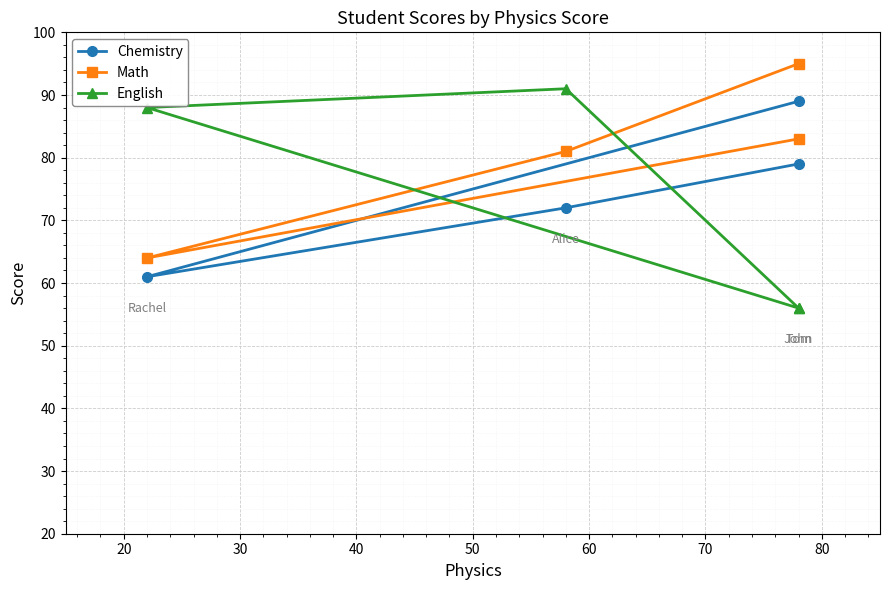

What are all the series names shown in the legend?

Chemistry, Math, English